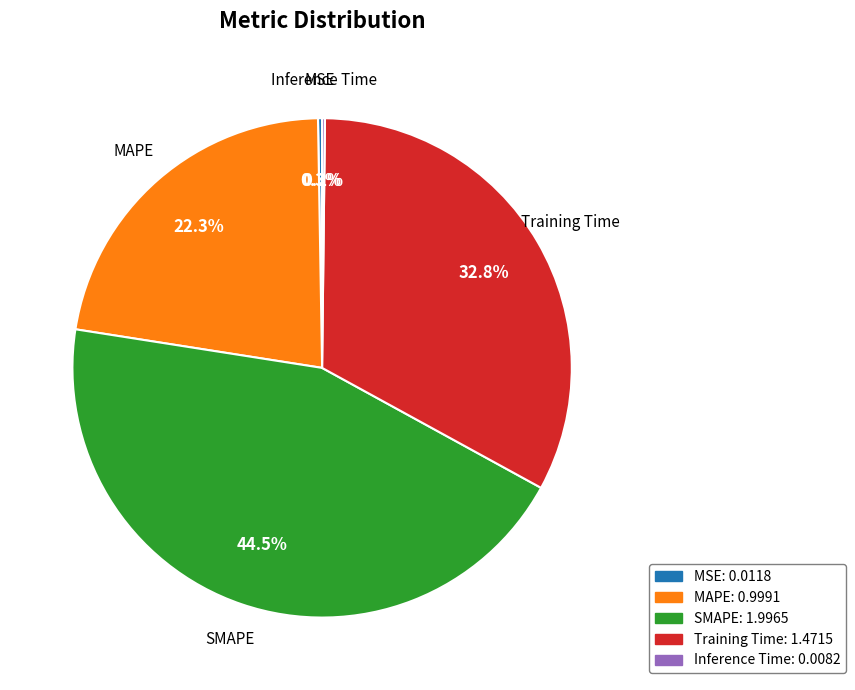

Does Training Time account for over 50% of the chart?

No